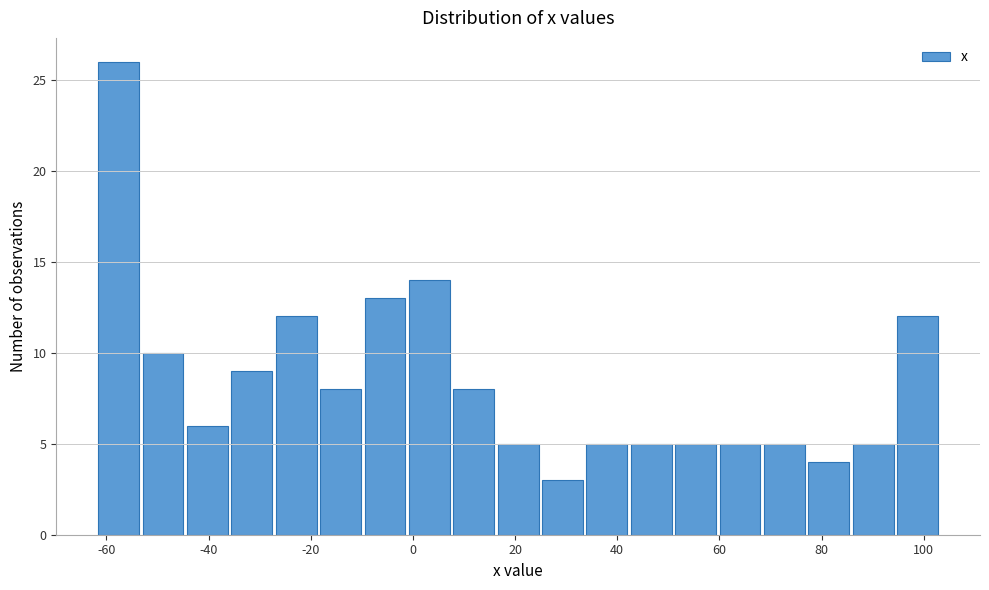

How tall is the bar that spans -62 to -52 on the x-axis? Neither the bar edges nor the heights are printed on the chart, so give them approximately, as read against the axes.

26